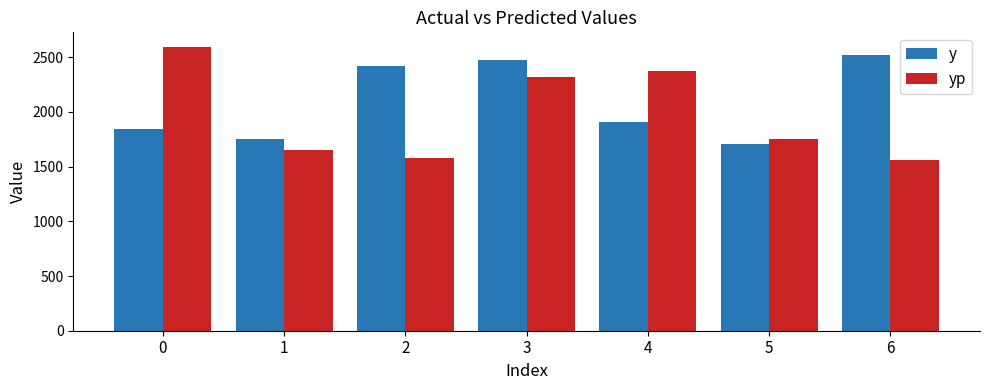

The y series shows 3792.9 at 2. True or false?

False